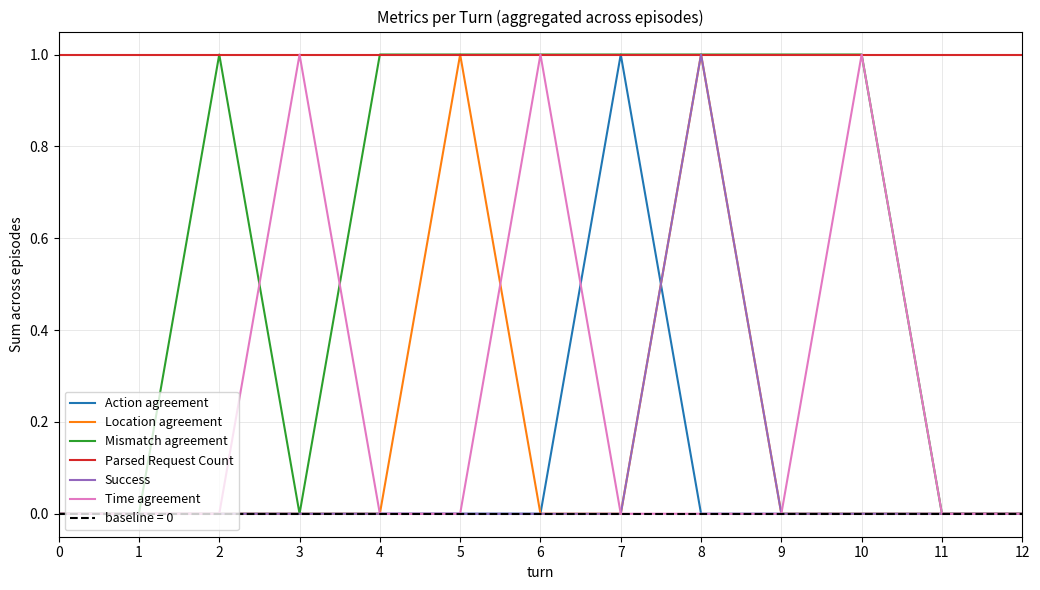

What is the maximum value for Mismatch agreement?

1